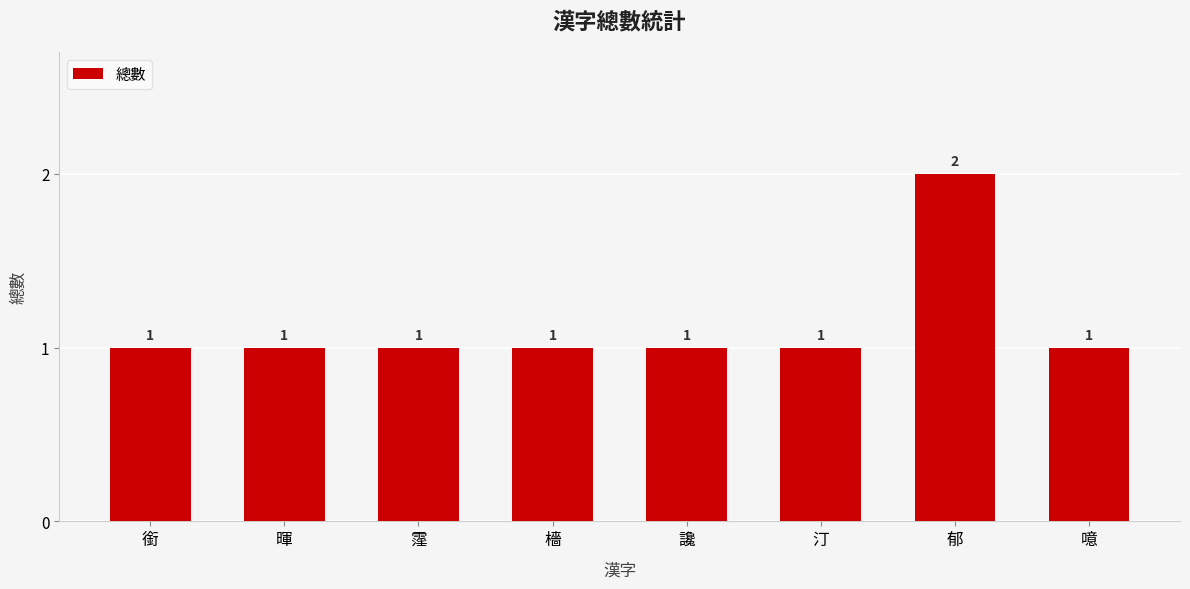

How many data points are above 1?

1